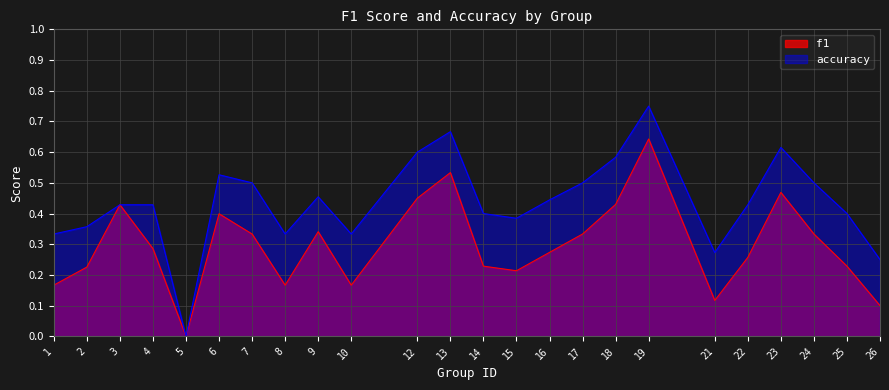

True or false: f1 and accuracy intersect in this chart.

False